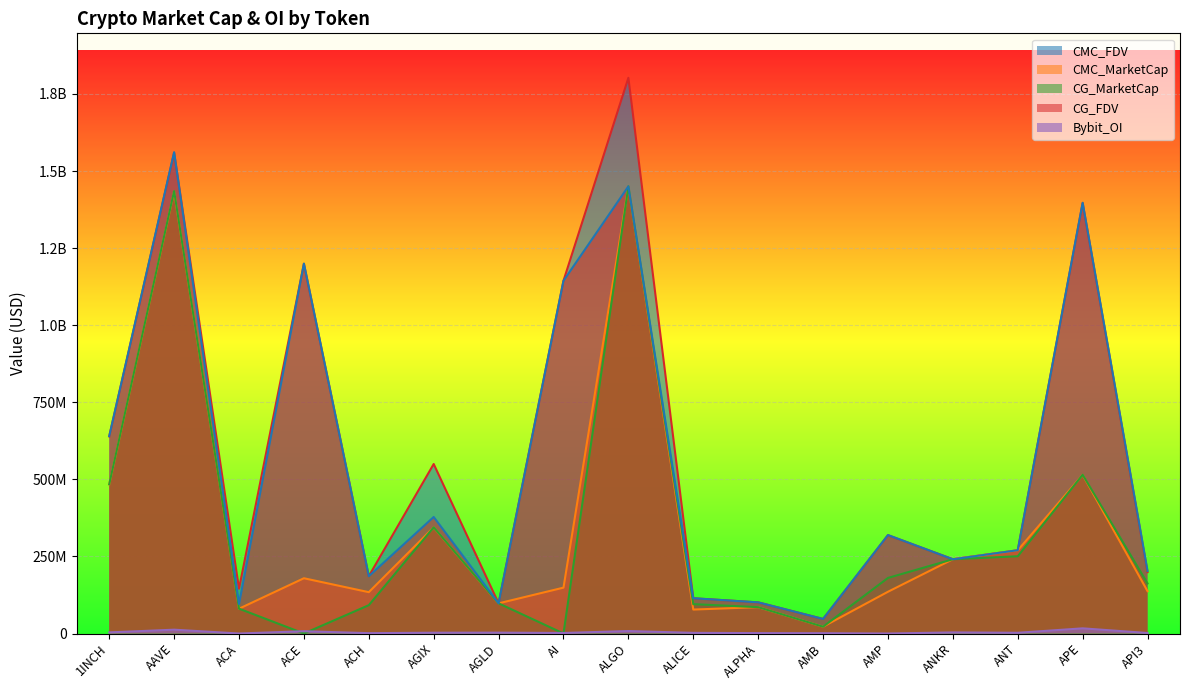

At APE, list the series in order from largest to smallest.

CG_FDV, CMC_FDV, CG_MarketCap, CMC_MarketCap, Bybit_OI